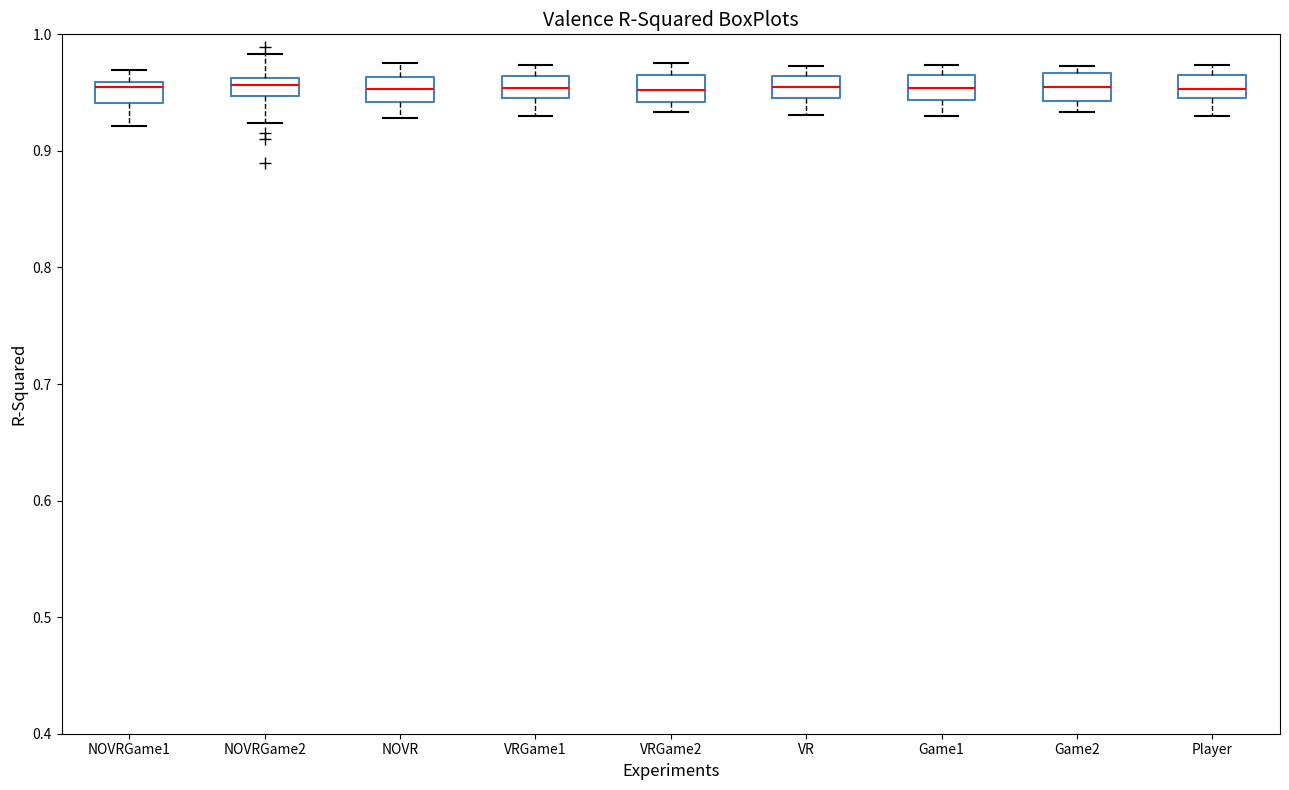

Reading left to right, transcribe this box plot: for each box, give where its median line is, the range the box spans, and where its two whiskers end, as read against the y-axis. The values are not printed on the chart, so give them approximately, as read against the axis.

NOVRGame1: median 0.96 (just below the box's upper edge), box 0.94 to 0.96, whiskers 0.92 to 0.97
NOVRGame2: median 0.96 (inside the box), box 0.95 to 0.96, whiskers 0.92 to 0.98
NOVR: median 0.95, box 0.94 to 0.96, whiskers 0.93 to 0.98
VRGame1: median 0.95 (inside the box), box 0.95 to 0.96, whiskers 0.93 to 0.97
VRGame2: median 0.95, box 0.94 to 0.97, whiskers 0.93 to 0.98
VR: median 0.96 (inside the box), box 0.95 to 0.96, whiskers 0.93 to 0.97
Game1: median 0.95, box 0.94 to 0.97, whiskers 0.93 to 0.97 (just above the box's upper edge)
Game2: median 0.96, box 0.94 to 0.97, whiskers 0.93 to 0.97 (just above the box's upper edge)
Player: median 0.95 (inside the box), box 0.95 to 0.97, whiskers 0.93 to 0.97 (just above the box's upper edge)